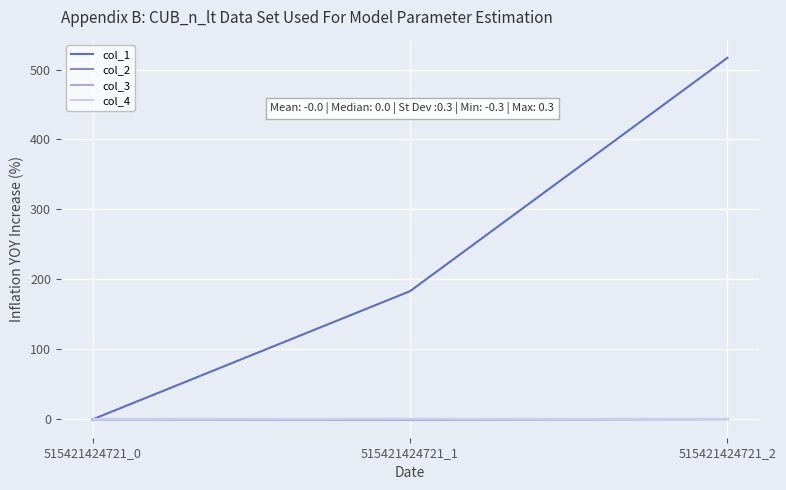

Reading right to left, transcribe all the data shown in this chart.

col_1: 516.8	183.2	0.0
col_2: 0.3	-0.3	0.0
col_3: 0.0	0.0	0.0
col_4: 0.0	0.0	0.0